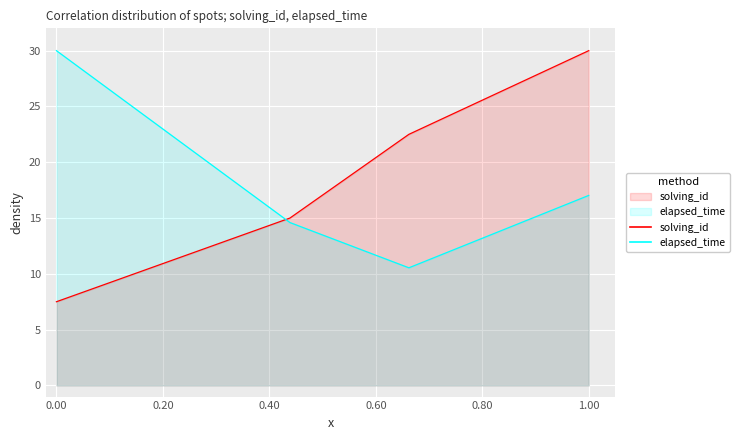

Which series has the largest range (max minus min)?

solving_id